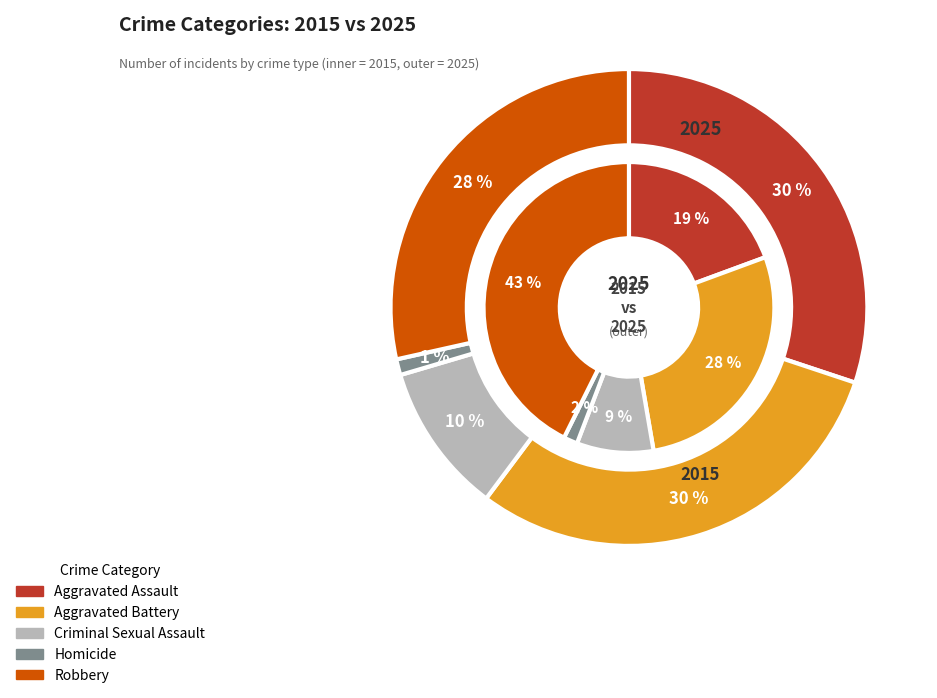

Is Aggravated Assault the majority of the pie?

No